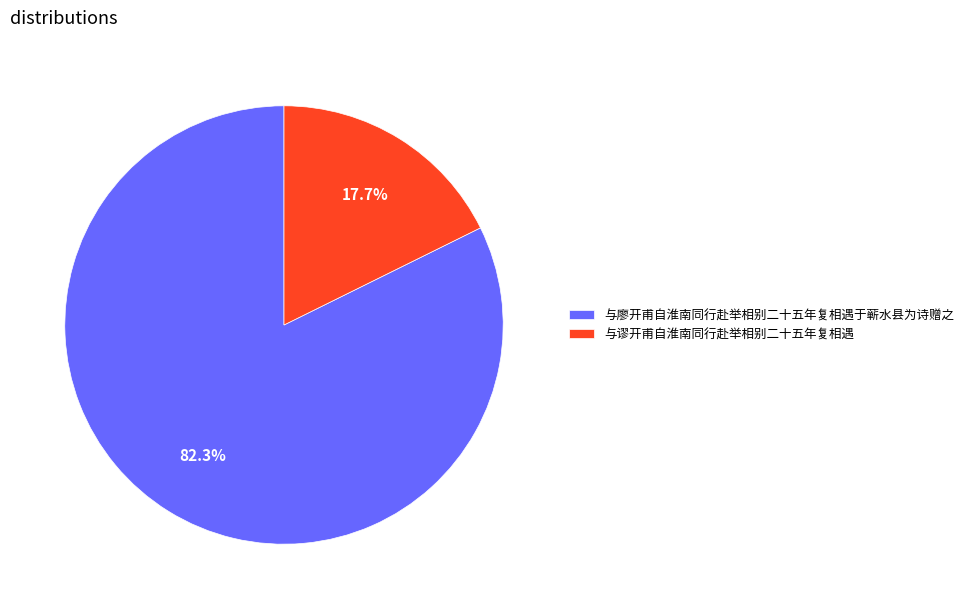

Which category has the biggest portion of the pie?

与廖开甫自淮南同行赴举相别二十五年复相遇于蕲水县为诗赠之